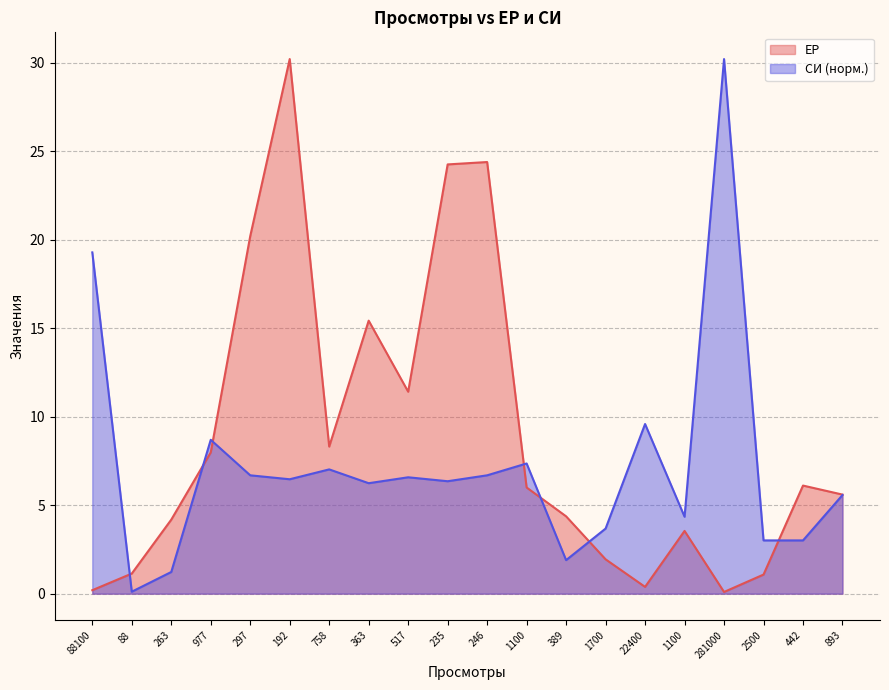

How many values in the ЕР series are below 6?

10